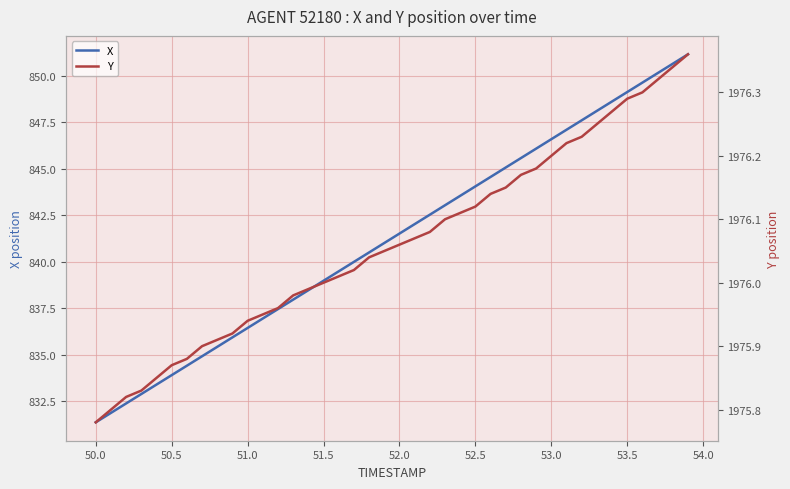

Is it true that X equals 833.9 at 50.5?

True